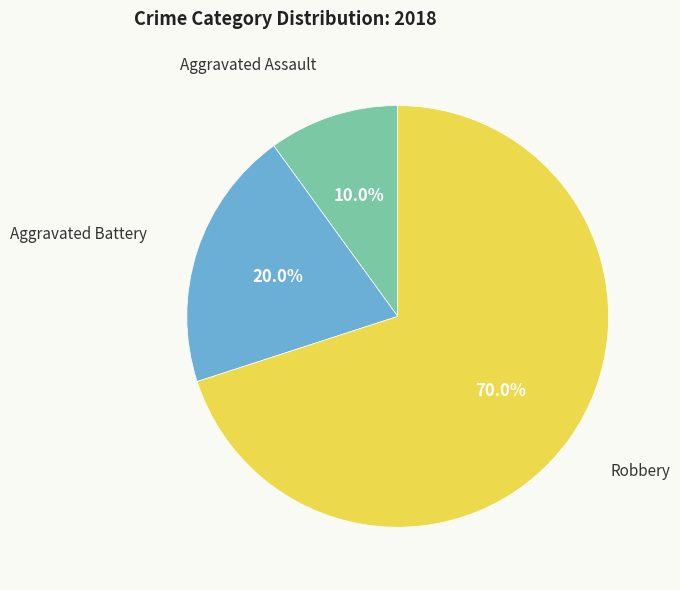

To the nearest percent, what is the average slice percentage?

33%